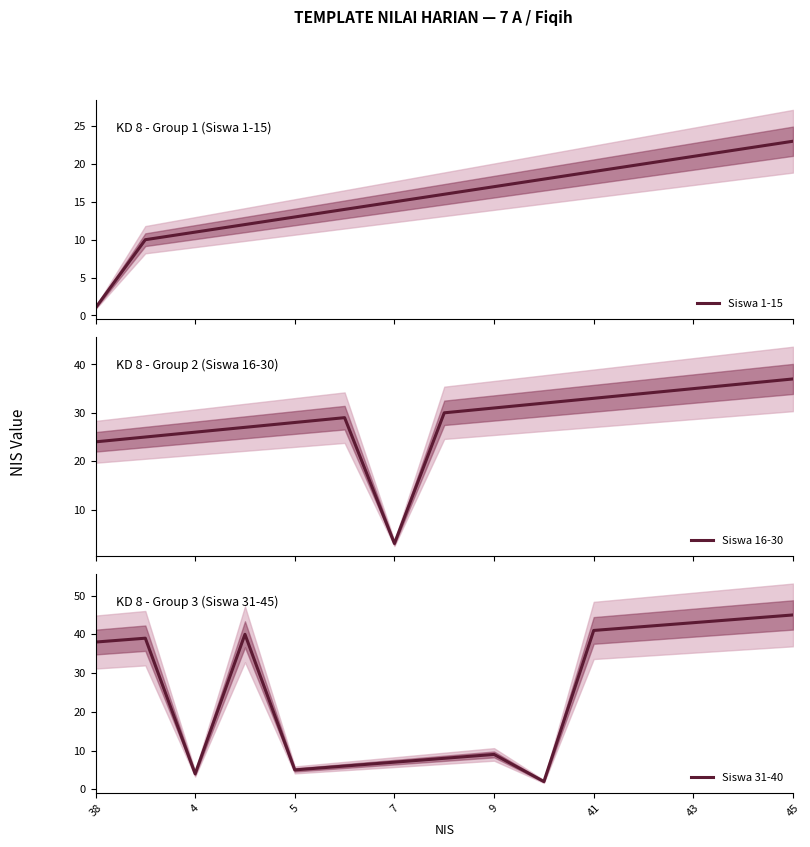

Is it true that Siswa 31-40 equals 43 at 43?

True